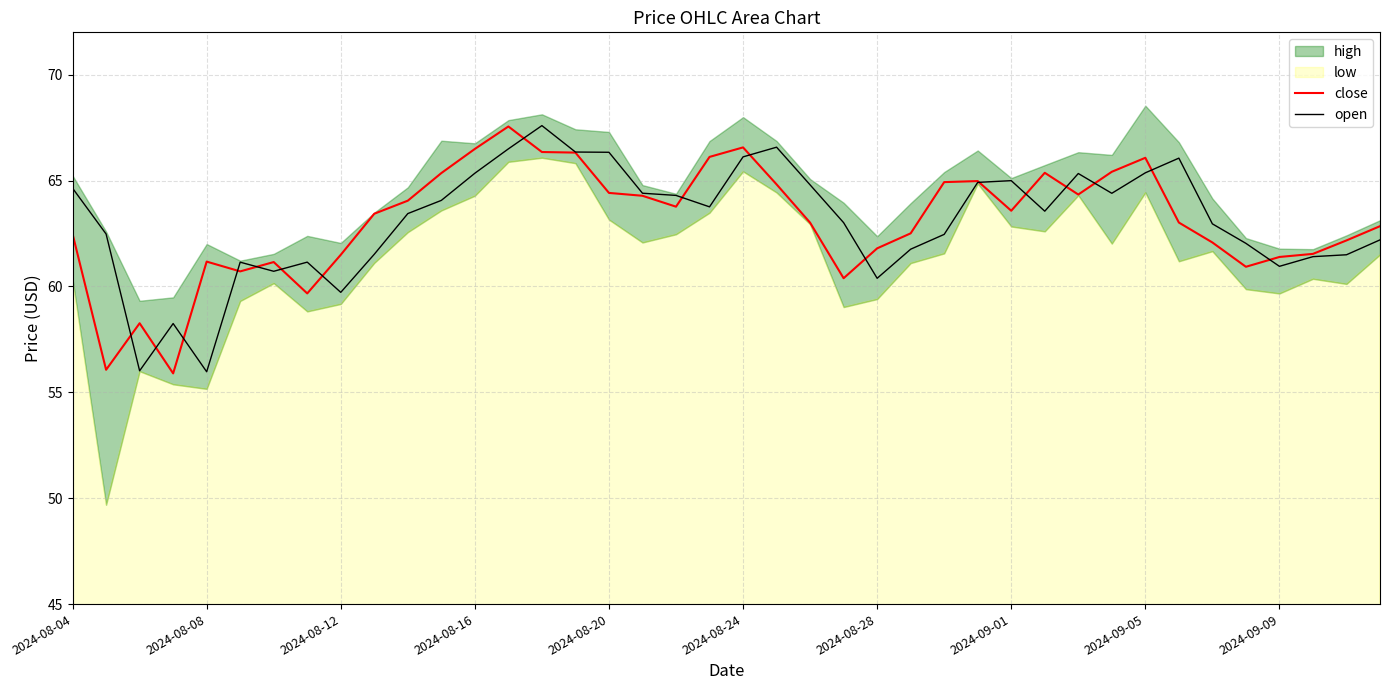

The value of close at 2024-08-08 is 94.1. True or false?

False